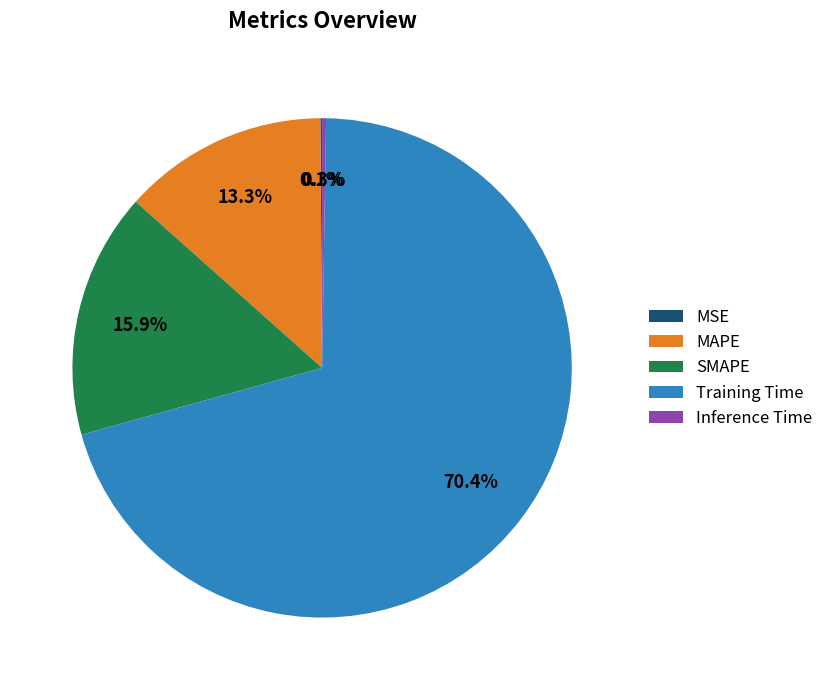

Which category has the biggest portion of the pie?

Training Time